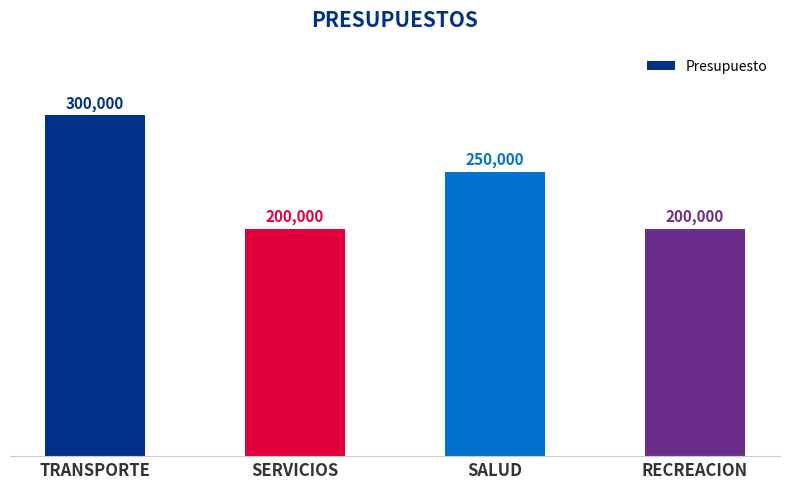

What is the value of the 3rd bar from the left?

250000